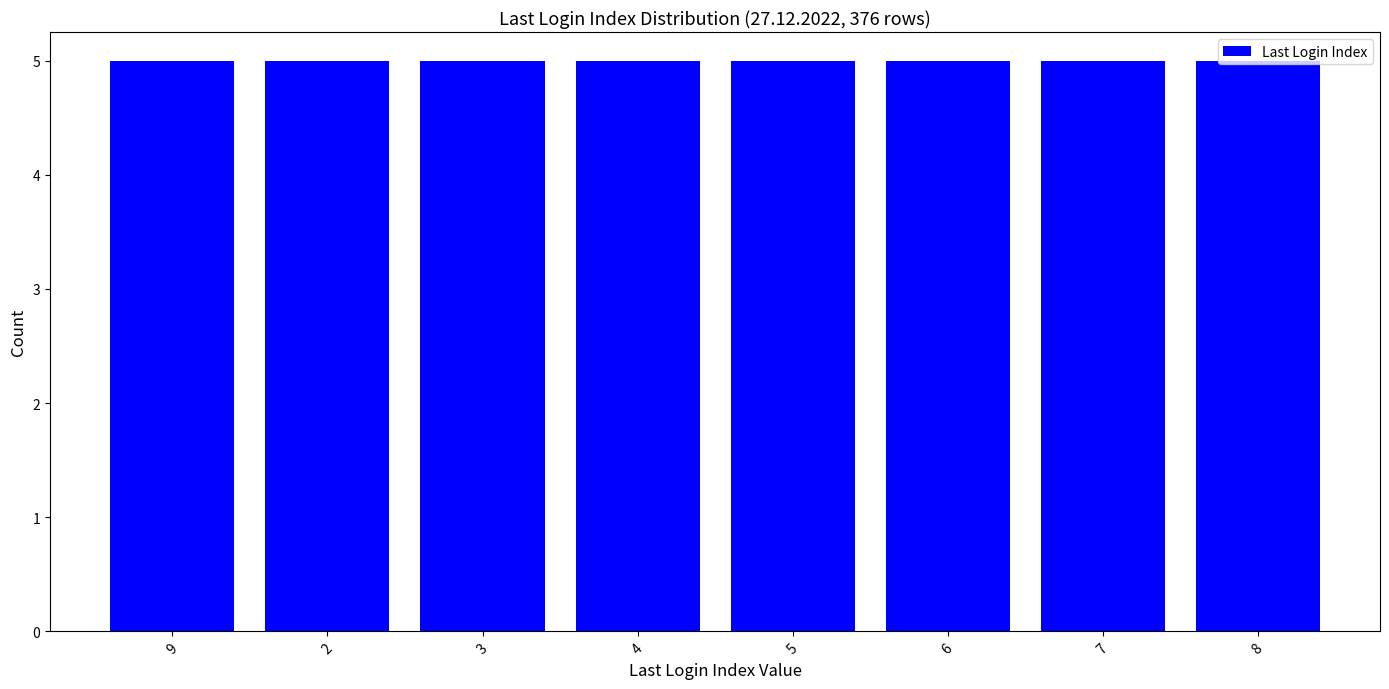

What is the maximum value shown in the chart?

9